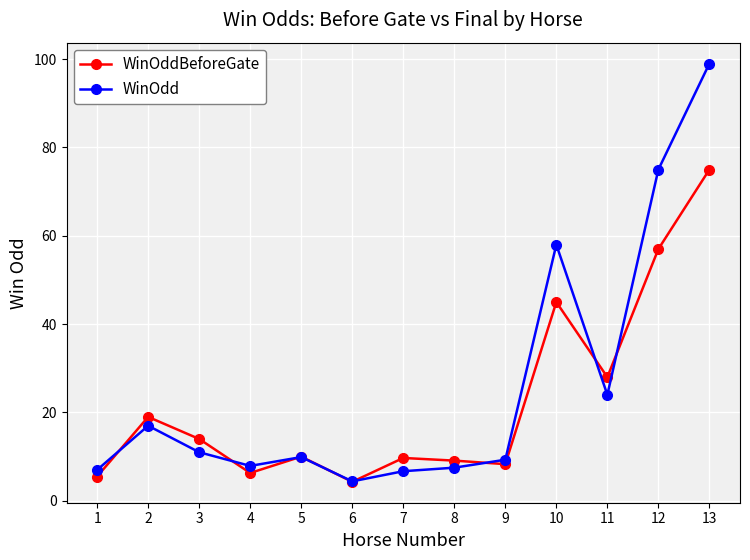

Where is WinOdd nearest to the value 51?

10